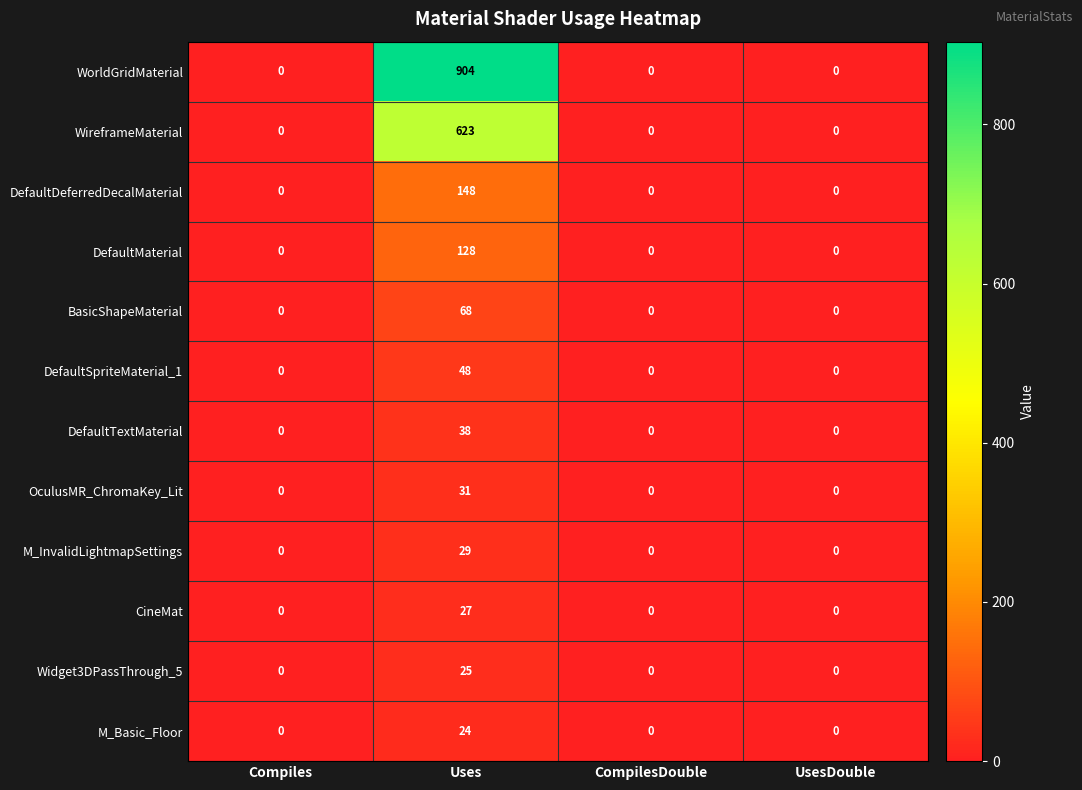

At which category does the chart reach its peak across all series?

Uses